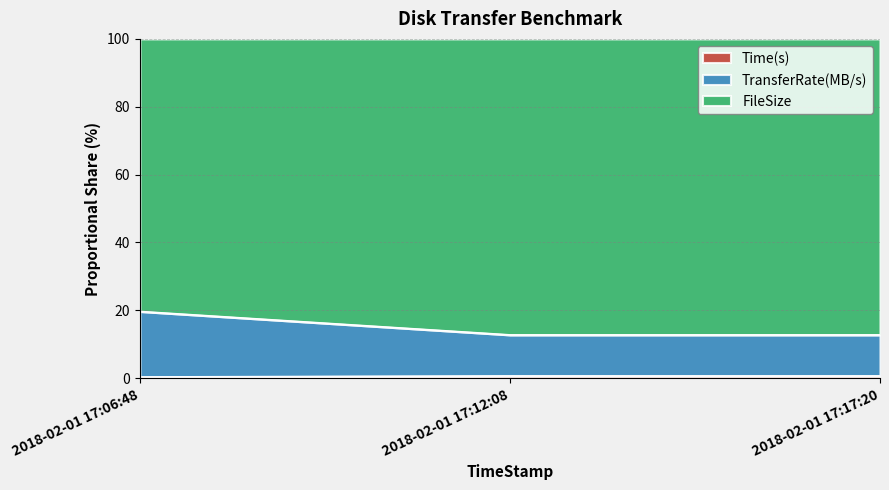

Does the chart display data point markers on the line(s)?

No